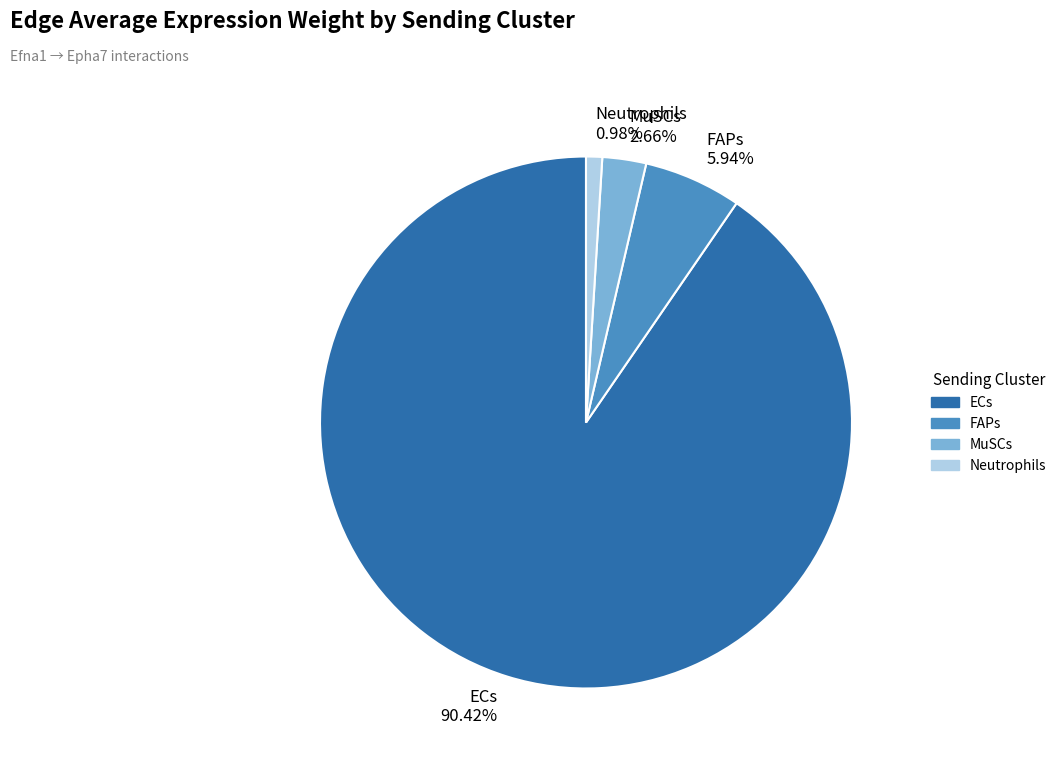

To the nearest percent, what portion does FAPs represent?

6%